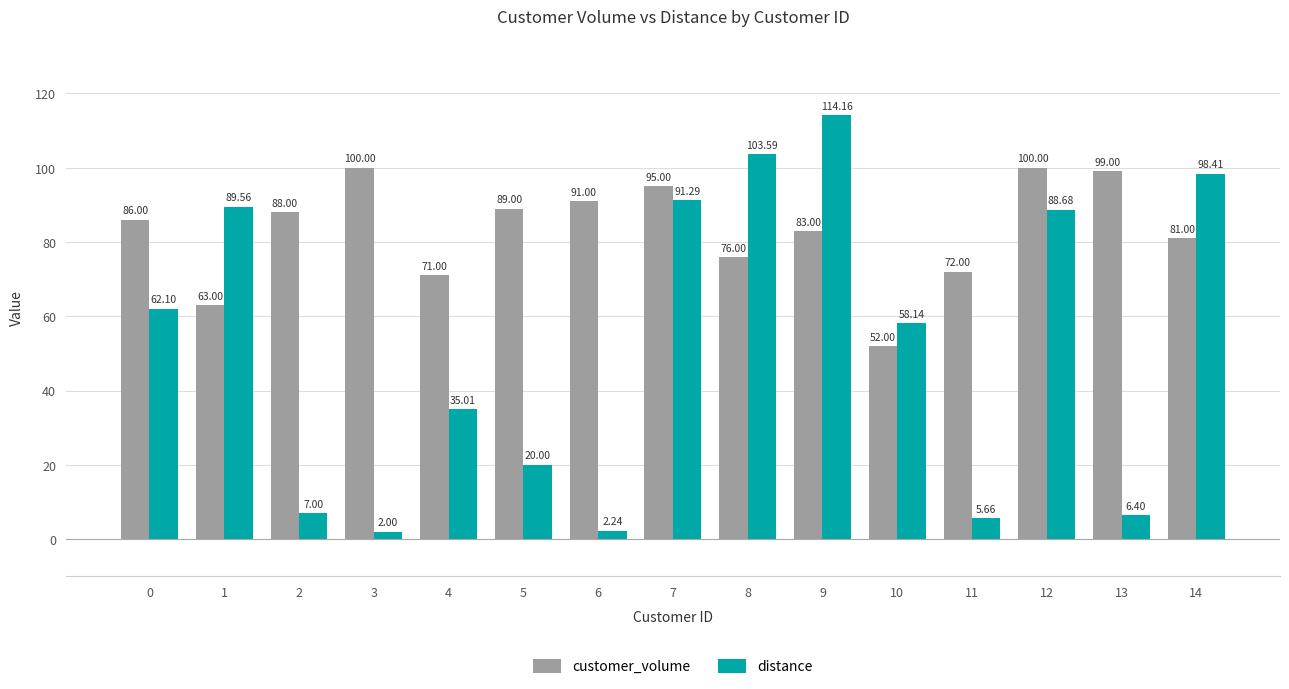

Between 7 and 9, which series saw the biggest shift?

distance